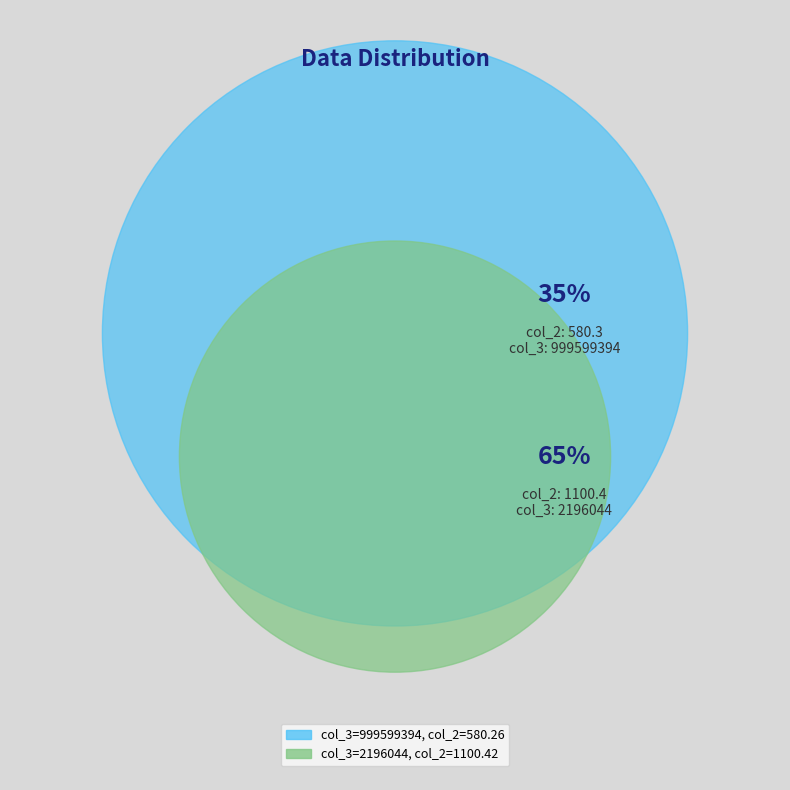

Is the sum of 999599394 and 2196044 greater than half?

Yes